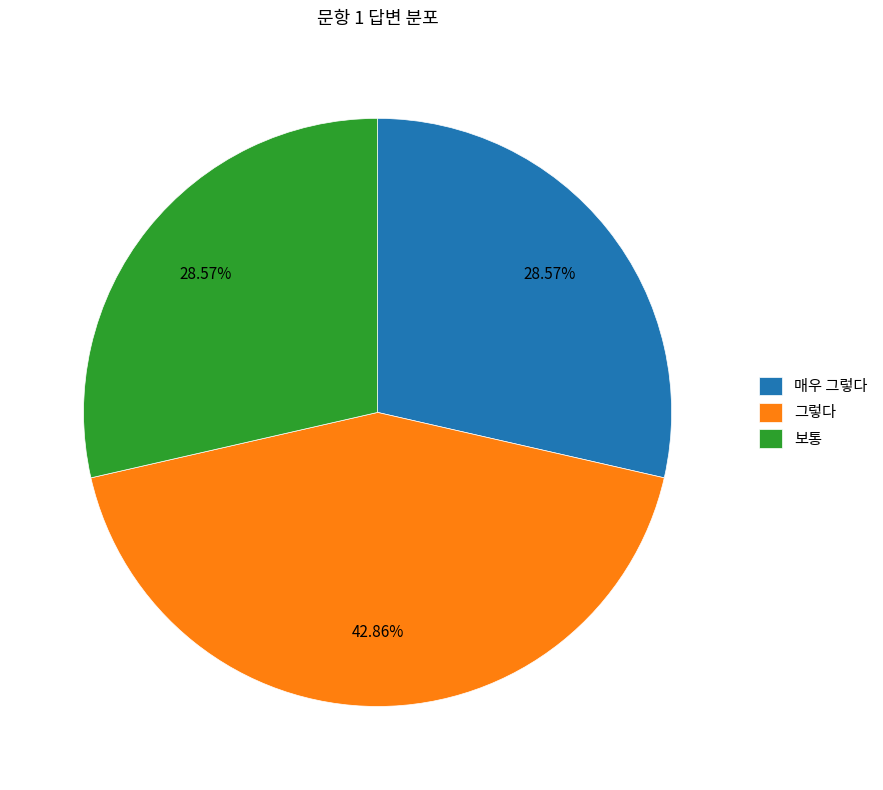

Is there any slice that represents more than half of the pie?

No